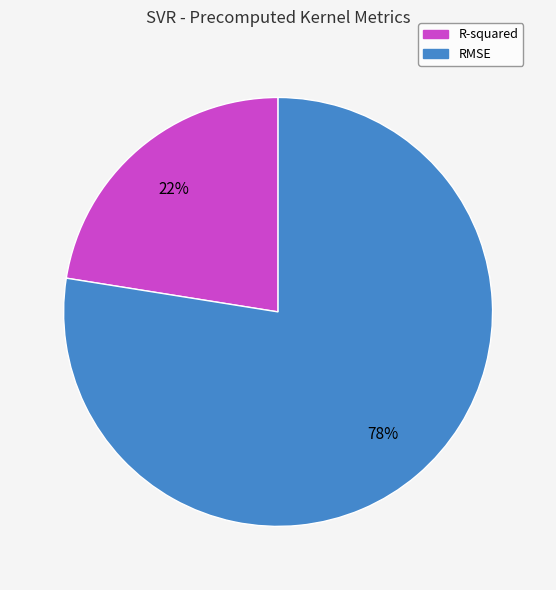

What is the ratio of the value at R-squared to the value at RMSE?

0.3